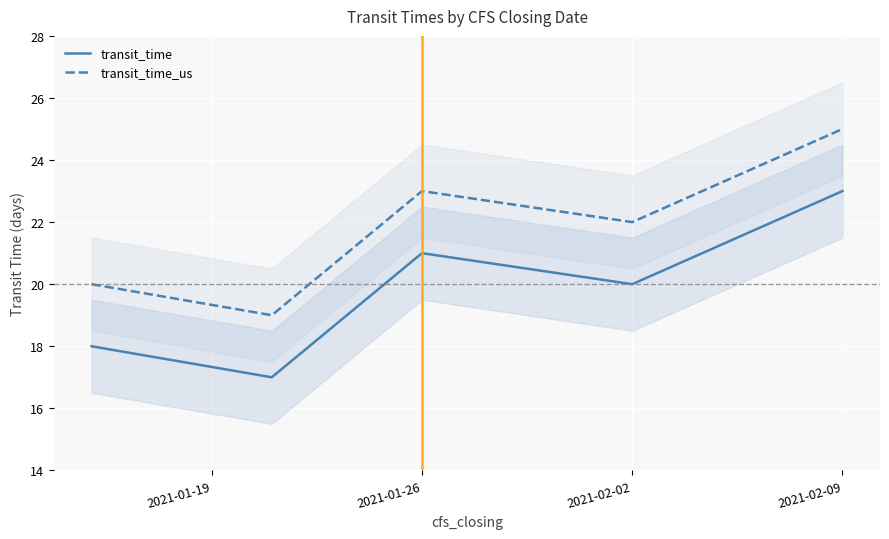

Which series has the largest total across all categories?

transit_time_us